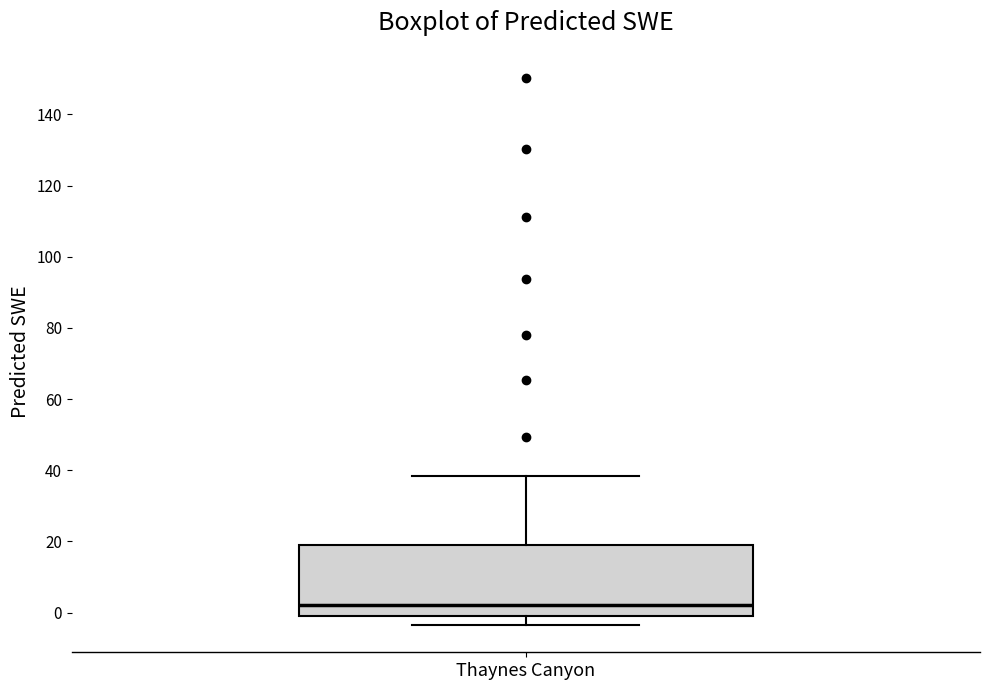

Read this box plot against the y-axis: the position of the median line, the range covered by the box, and the ends of both whiskers. The values are not printed on the chart, so give them approximately, as read against the axis.

median 2, box -2 to 18, whiskers -4 to 38